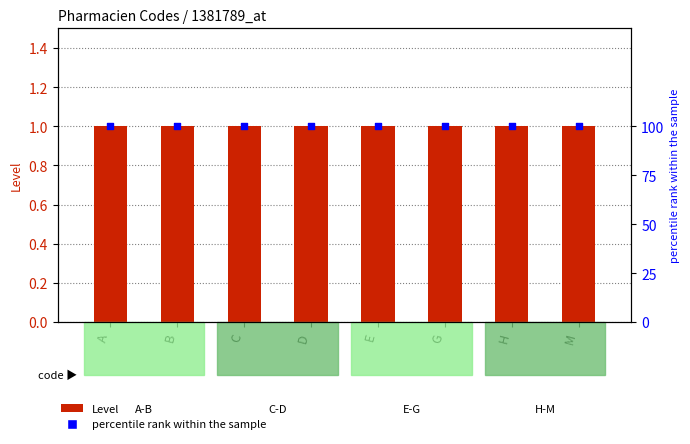

Is the value of percentile rank within the sample at G greater than the value of Level at D?

Yes